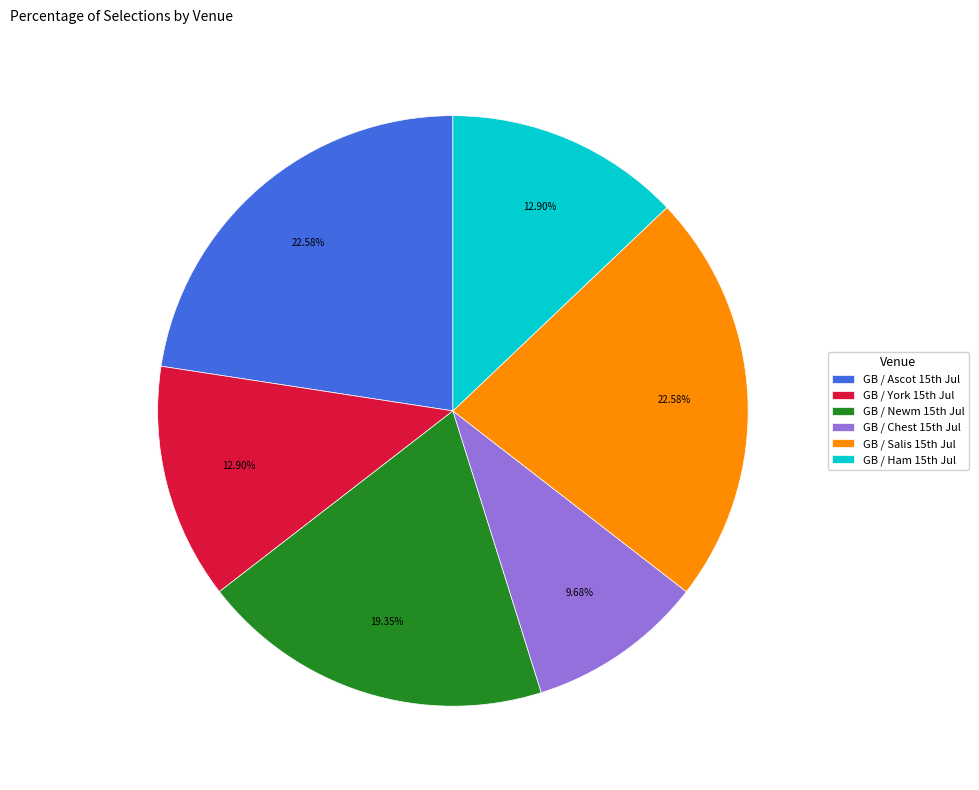

How many segments does this pie chart have?

6